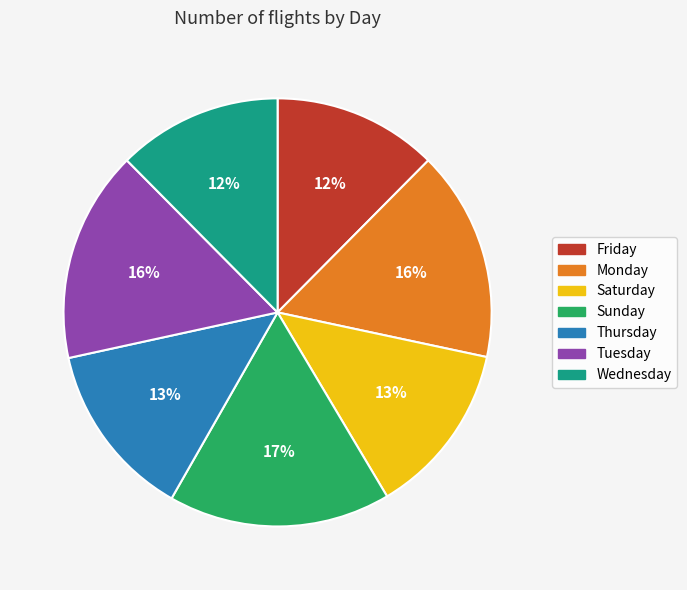

To the nearest percent, what is the difference between the Wednesday and Saturday slice percentages?

1%